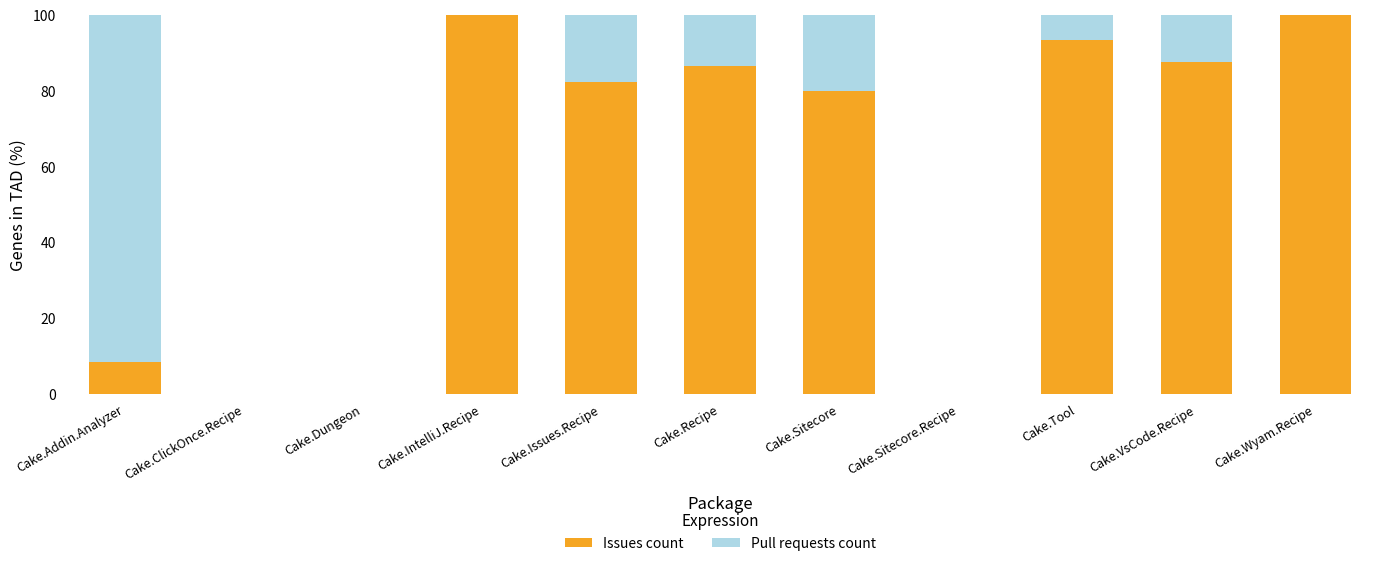

Reading left to right, list the values for the Issues count series.

Cake.Addin.Analyzer=8.3	Cake.ClickOnce.Recipe=0.0	Cake.Dungeon=0.0	Cake.IntelliJ.Recipe=100.0	Cake.Issues.Recipe=82.4	Cake.Recipe=86.4	Cake.Sitecore=80.0	Cake.Sitecore.Recipe=0.0	Cake.Tool=93.2	Cake.VsCode.Recipe=87.5	Cake.Wyam.Recipe=100.0